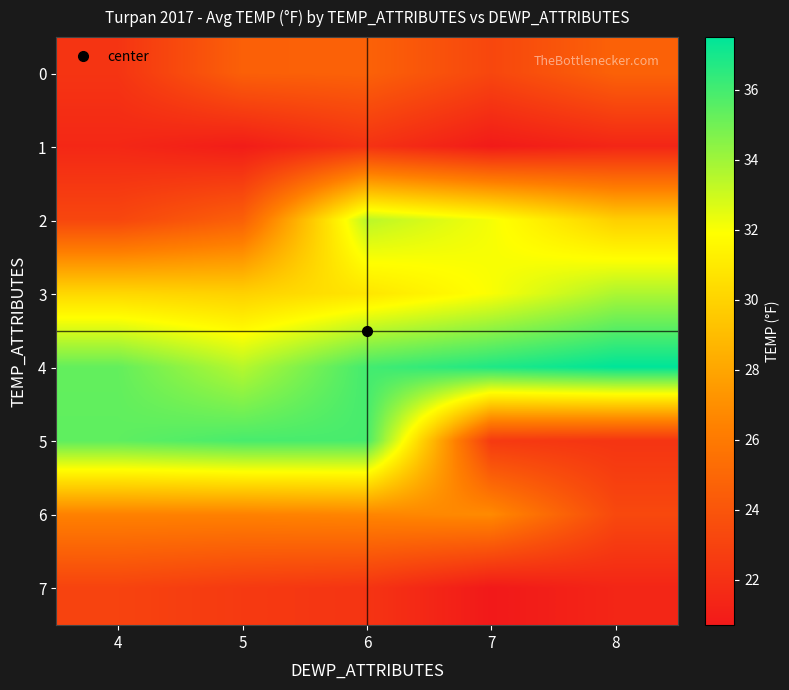

Reading left to right, extract all data points from this chart.

0: 4=22.2	5=24.6	6=24.7	7=23.2	8=24.7
1: 4=21.5	5=20.9	6=22.1	7=20.8	8=21.4
2: 4=23.2	5=24.6	6=33.4	7=32.1	8=29.8
3: 4=30.2	5=29.9	6=30.8	7=32.0	8=33.7
4: 4=35.3	5=33.5	6=36.0	7=36.8	8=37.5
5: 4=35.4	5=35.9	6=35.9	7=22.5	8=22.2
6: 4=26.4	5=26.4	6=26.6	7=26.8	8=23.3
7: 4=23.0	5=22.5	6=22.2	7=20.7	8=21.4